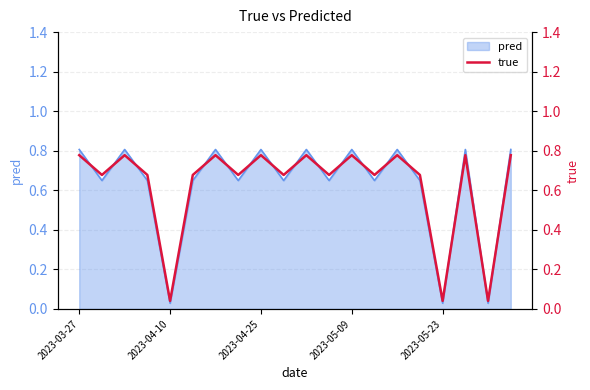

Reading left to right, extract all data points from this chart.

0.8	0.7	0.8	0.7	0.0	0.7	0.8	0.7	0.8	0.7	0.8	0.7	0.8	0.7	0.8	0.7	0.0	0.8	0.0	0.8